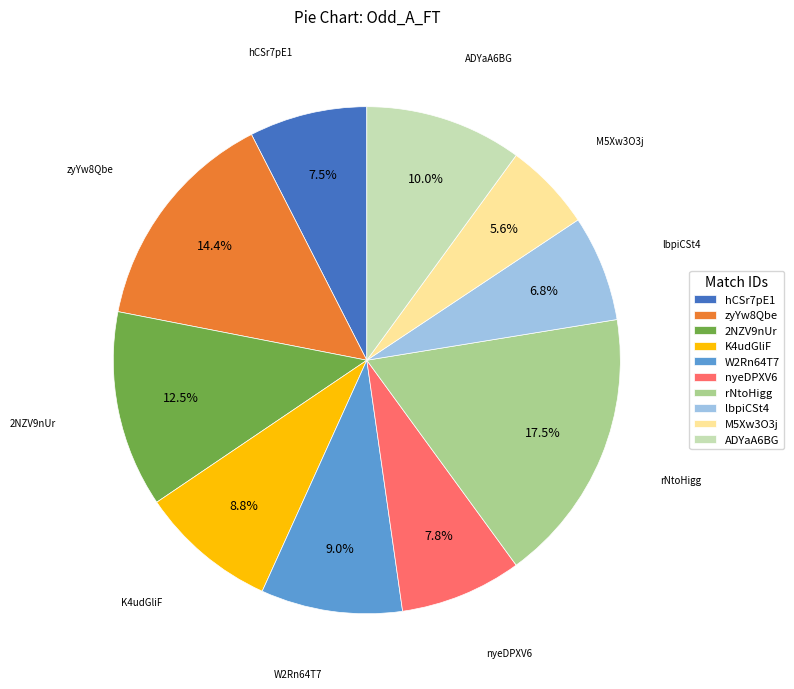

Which slice is the smallest?

M5Xw3O3j